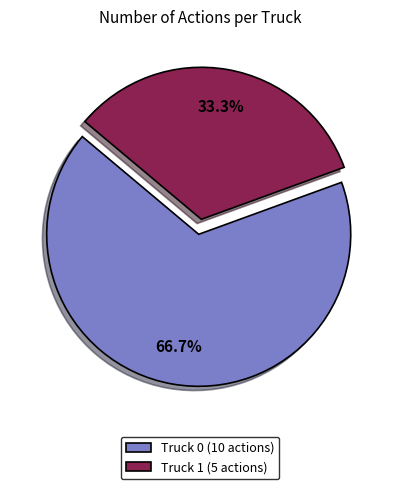

What is the largest slice in the pie chart?

Truck 0